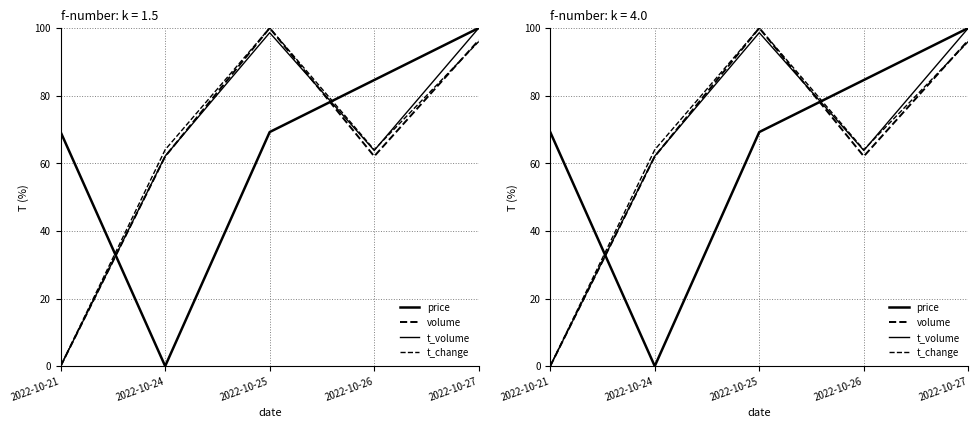

List the labels in order of t_volume value, largest first.

2022-10-27, 2022-10-25, 2022-10-26, 2022-10-24, 2022-10-21